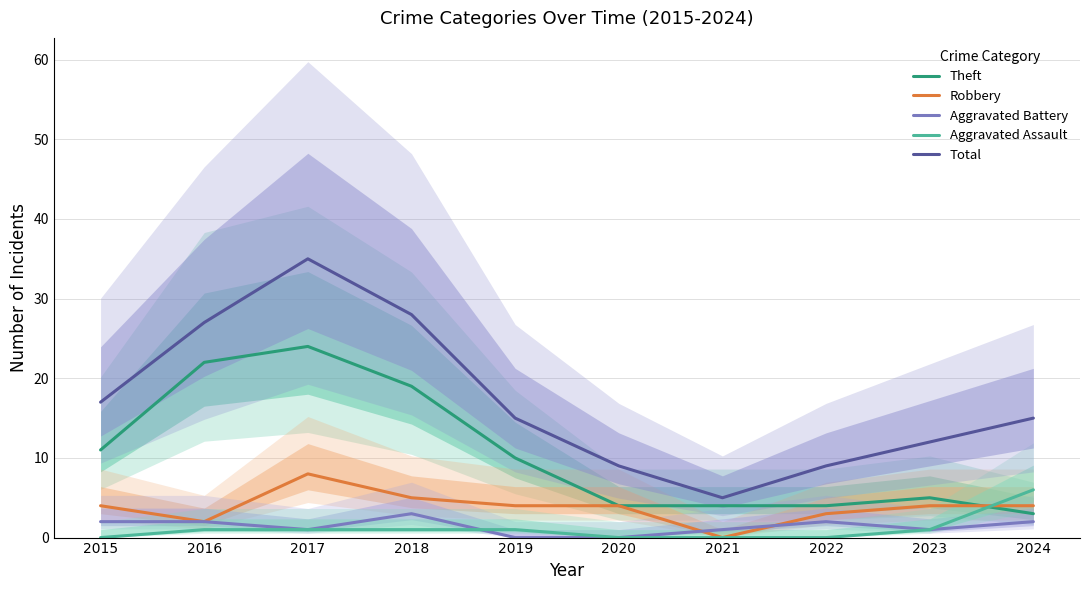

True or false: Total and Robbery intersect in this chart.

False